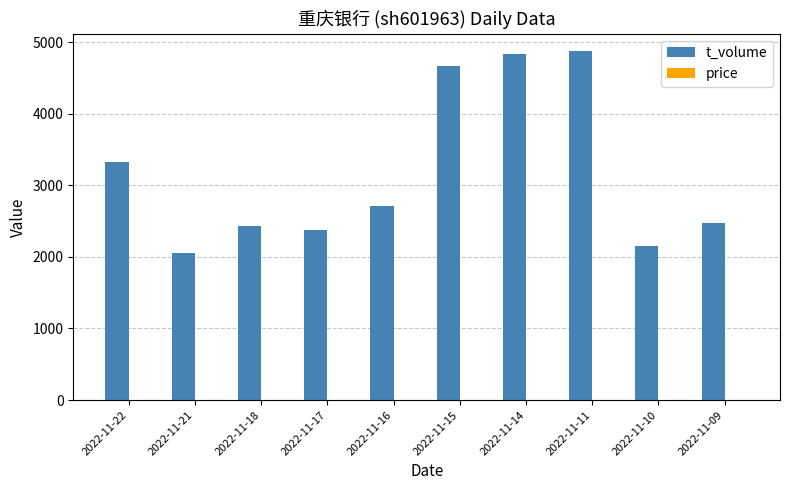

Between 2022-11-18 and 2022-11-16, which series saw the biggest shift?

t_volume